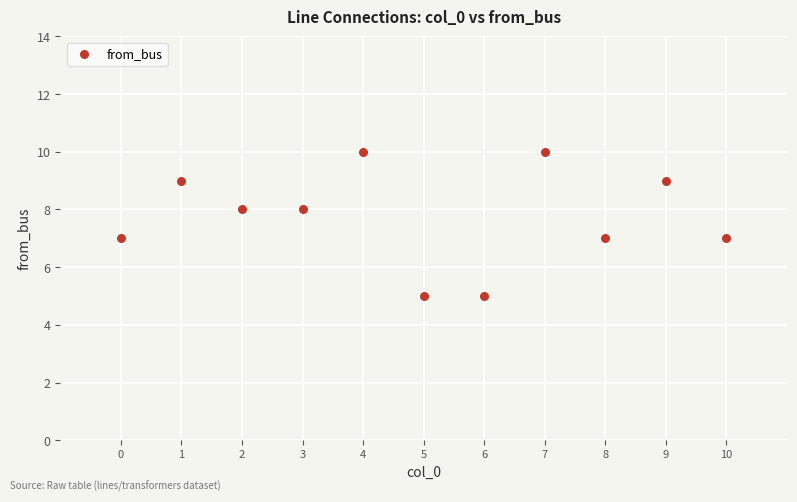

What is the range of Y values (max minus min)?

5